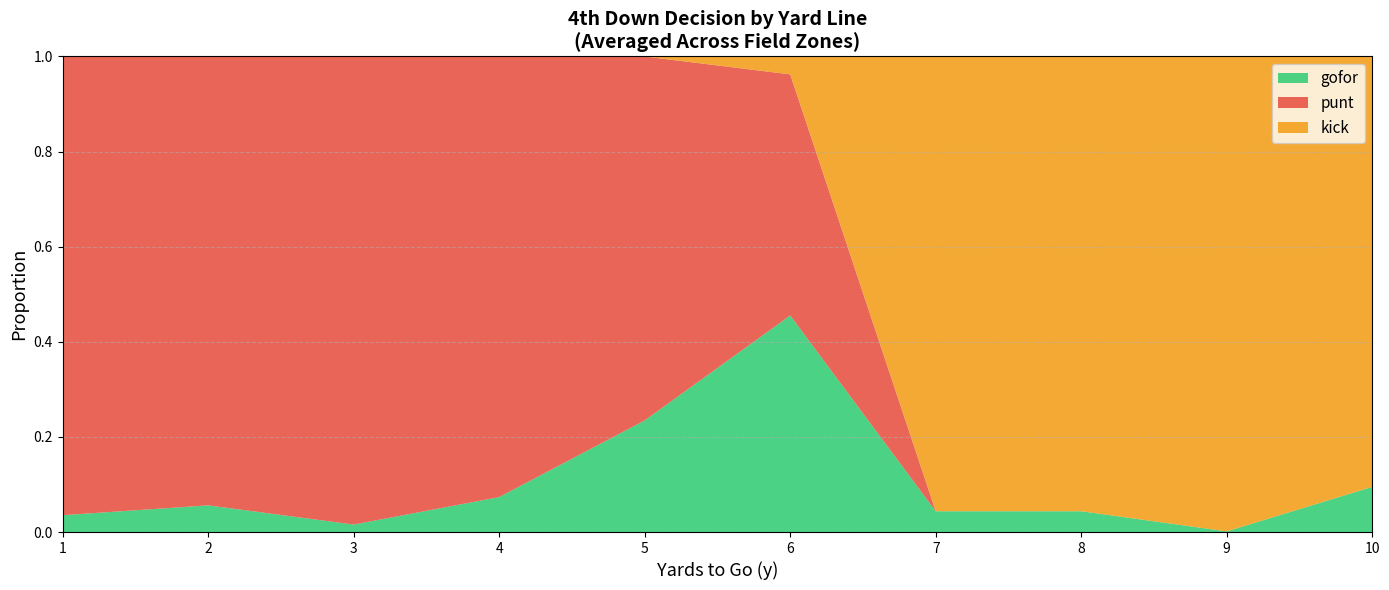

Is it true that gofor equals 0.0 at 2?

False